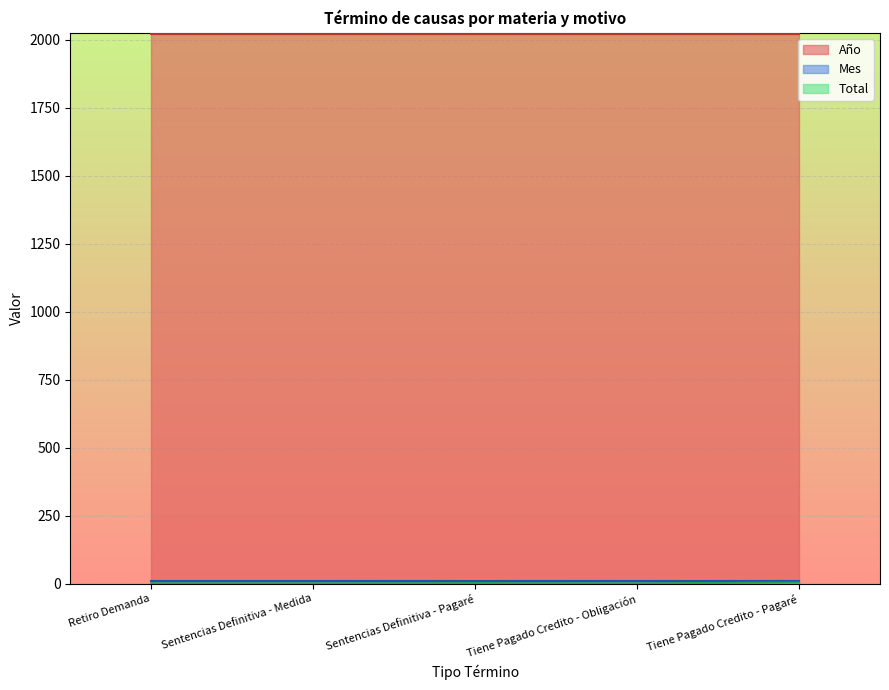

What is the sum of the Total values at Sentencias Definitiva - Medida and Tiene Pagado Credito - Pagaré?

5